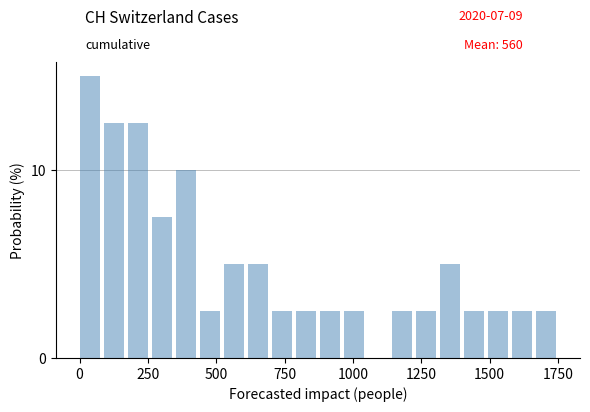

Read against the x-axis, roughly where is the centre of the tallest bar?

50